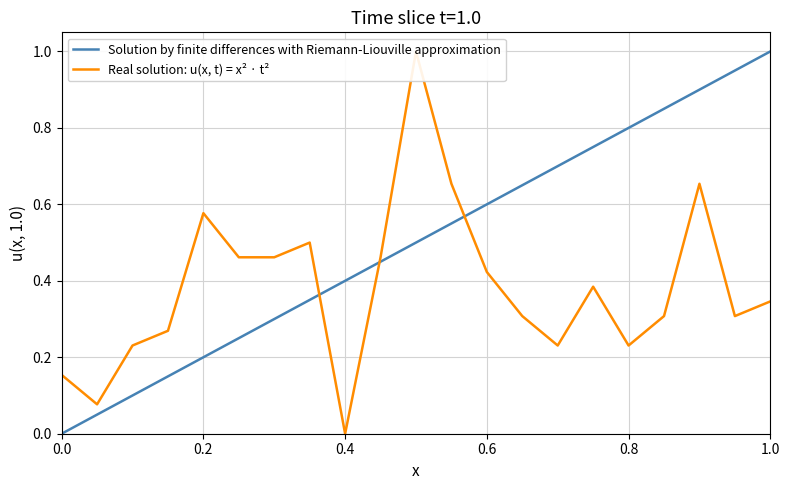

The value of Solution by finite differences with Riemann-Liouville approximation at 0.2 is 0.2. True or false?

True